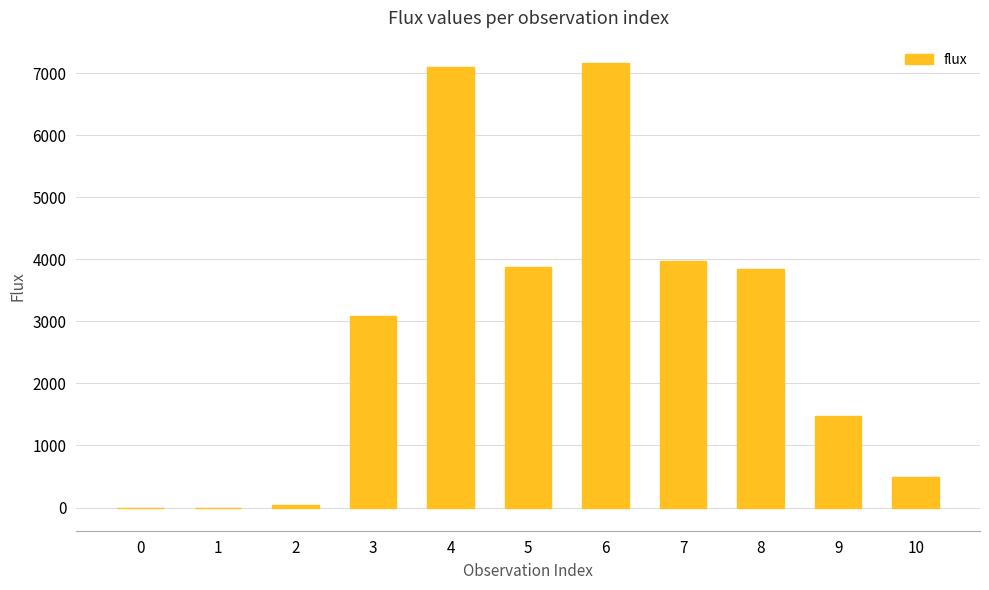

What is the change in value from 4 to 7?

-3128.6